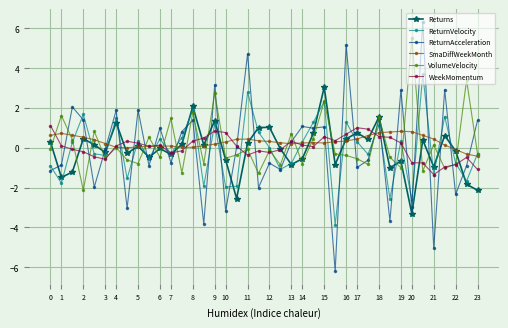

Count the number of data series in this chart.

6